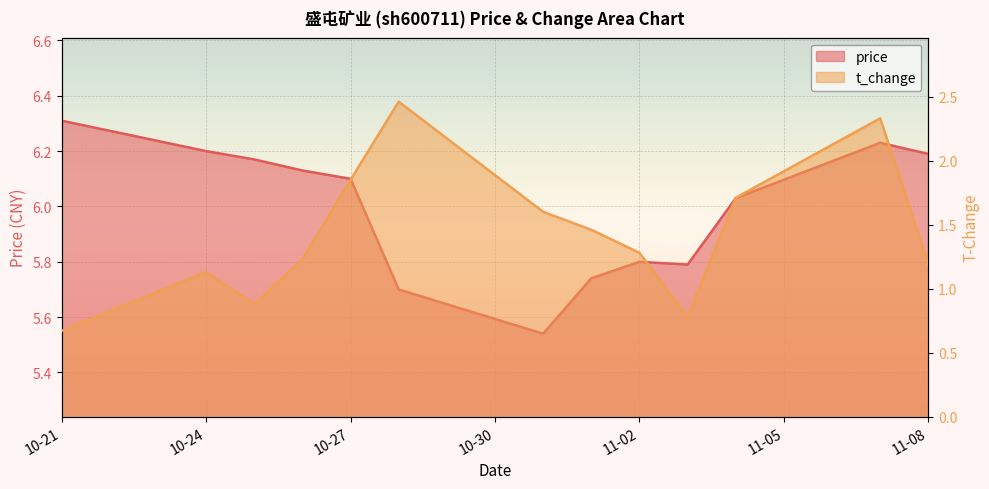

What is the spread (max minus min) of values at 2022-10-26?

4.9